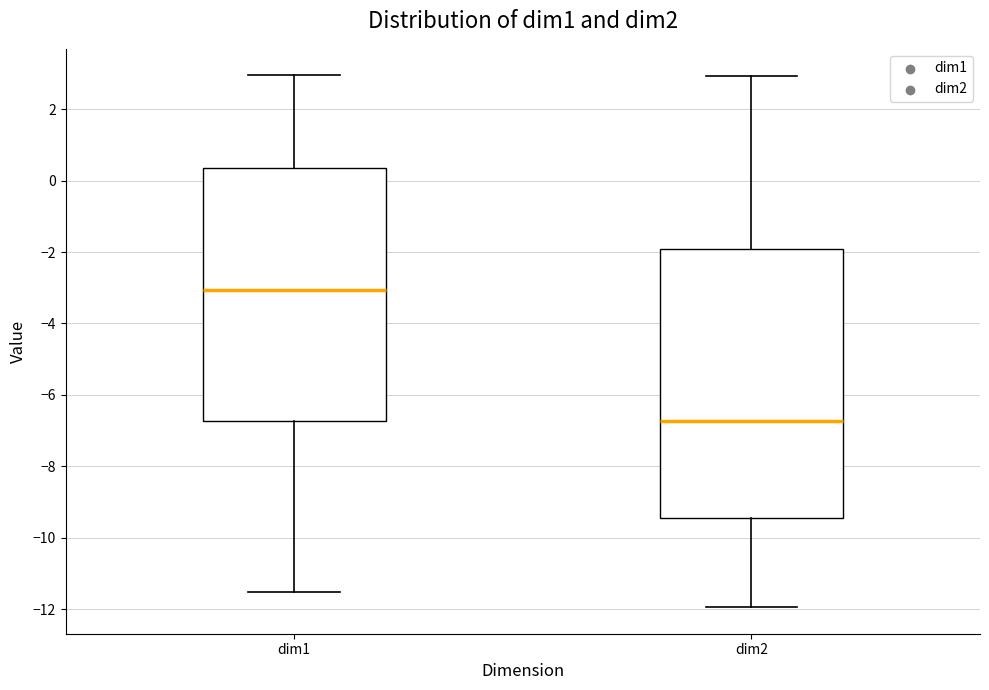

Reading left to right, read every box against the y-axis: the position of its median line, the range the box covers, and the ends of its whiskers. The values are not printed on the chart, so give them approximately, as read against the axis.

dim1: median -3.0, box -6.8 to 0.4, whiskers -11.6 to 3.0
dim2: median -6.8, box -9.4 to -2.0, whiskers -12.0 to 3.0